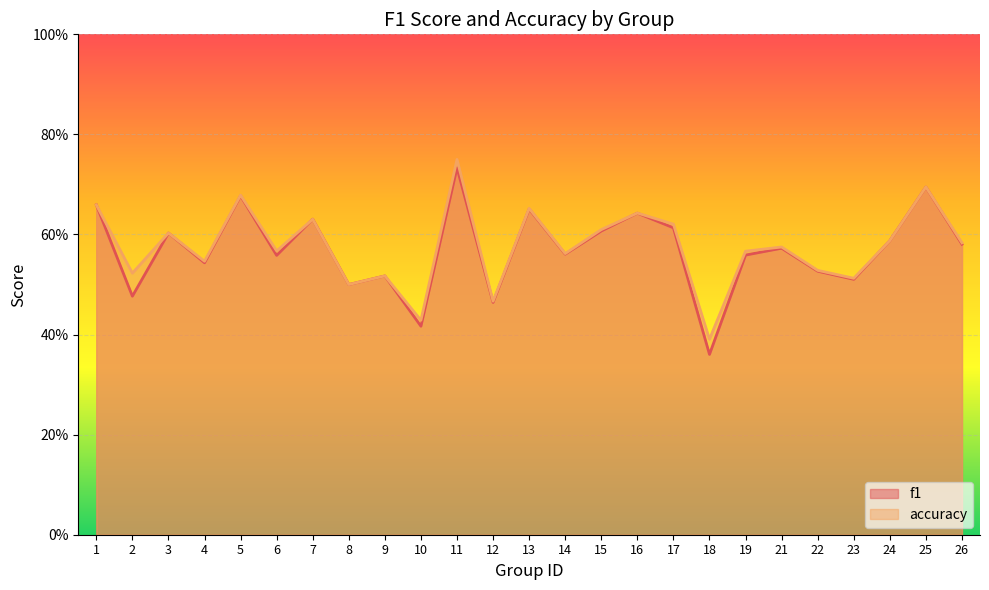

Rank the series at 18 from highest to lowest value.

accuracy, f1